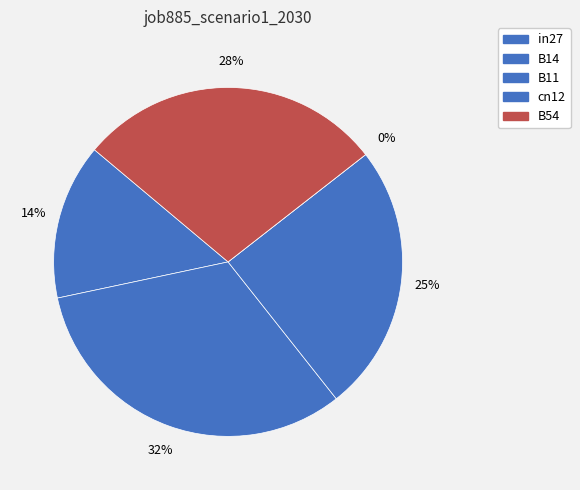

What is the change in value from in27 to B54?

+0.1